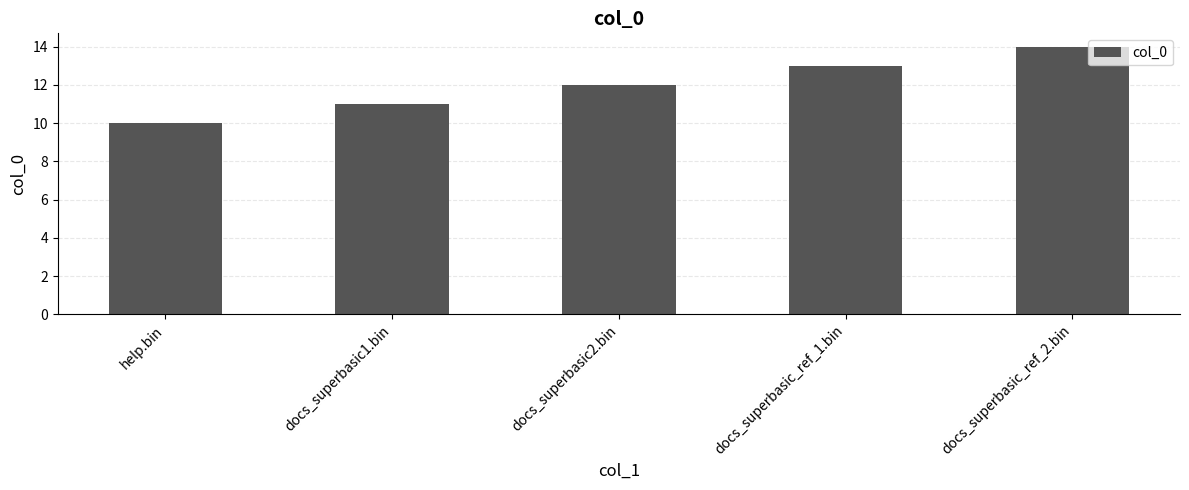

List the labels in order of value, smallest first.

help.bin, docs_superbasic1.bin, docs_superbasic2.bin, docs_superbasic_ref_1.bin, docs_superbasic_ref_2.bin